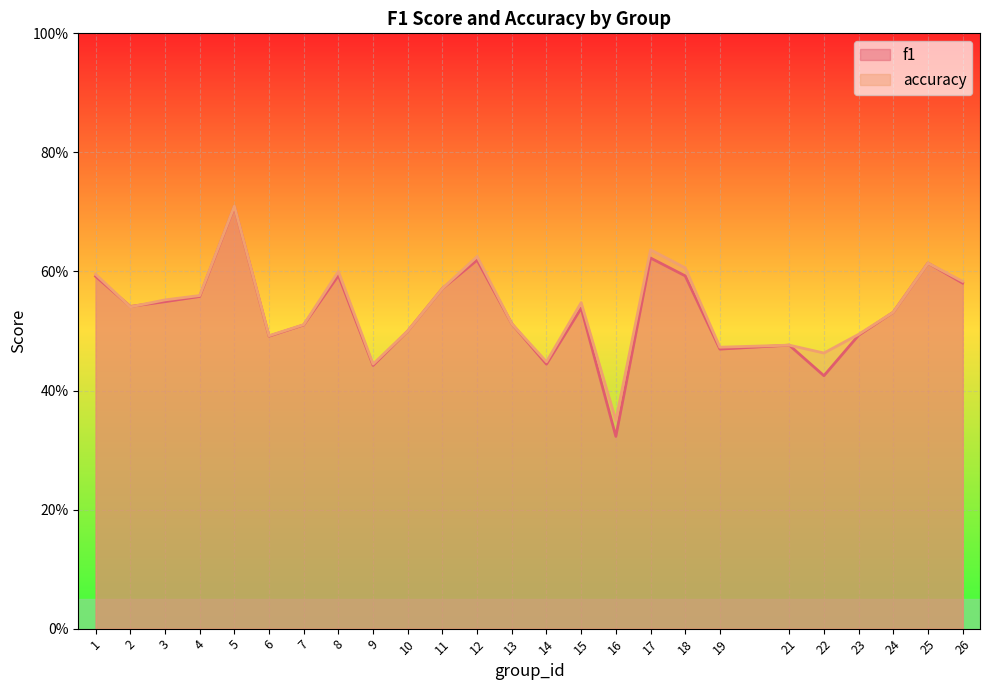

At which label is f1 closest to 0?

16